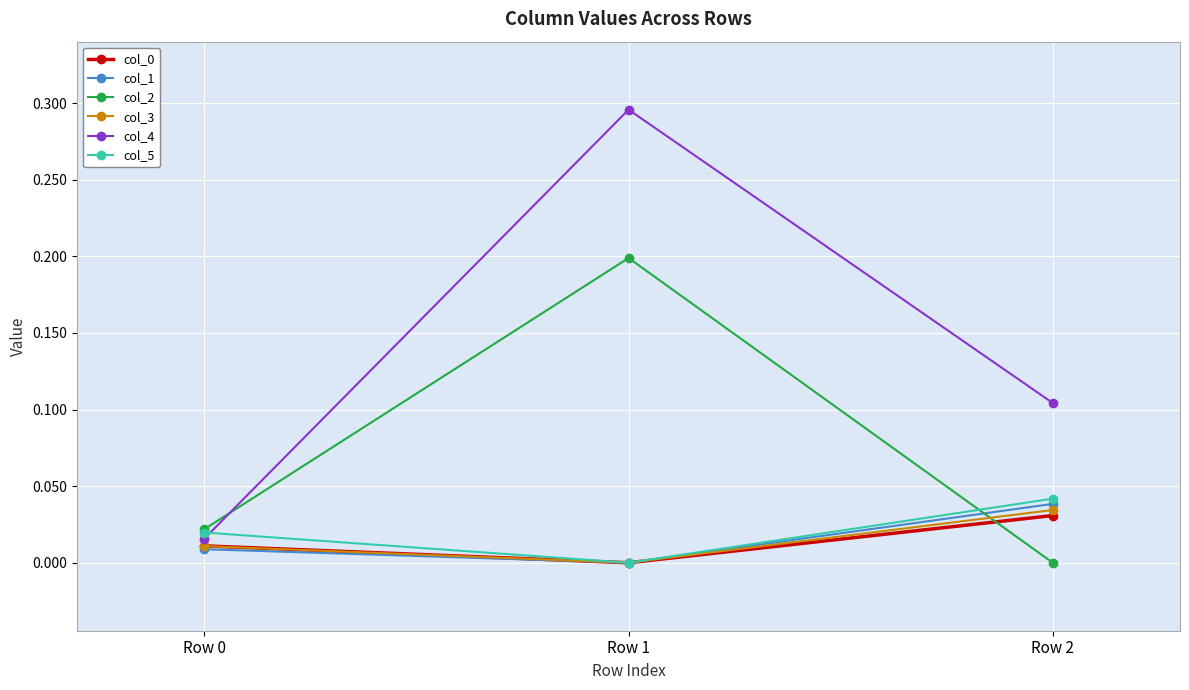

At which label does col_3 reach its minimum?

Row 1